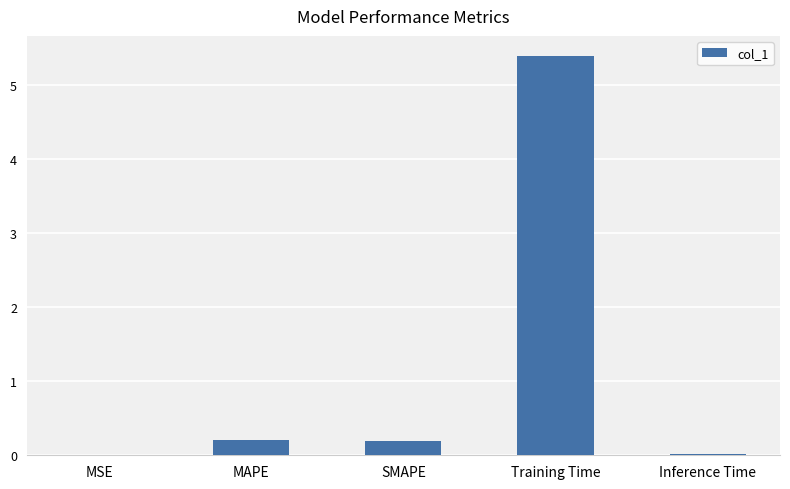

Between SMAPE and Inference Time, which is larger?

SMAPE